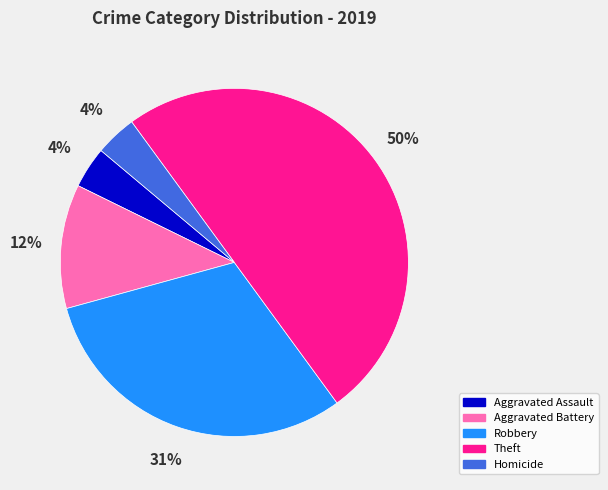

Approximately how many times larger is the value at Aggravated Battery compared to Homicide?

3.0